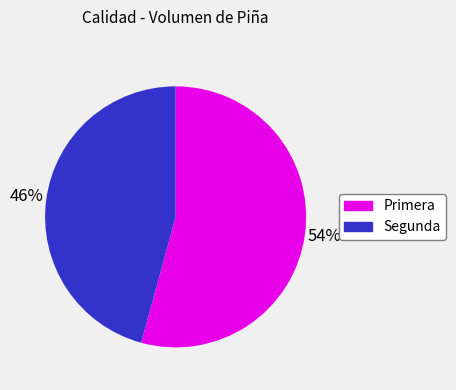

What is the ratio of the value at Primera to the value at Segunda?

1.2